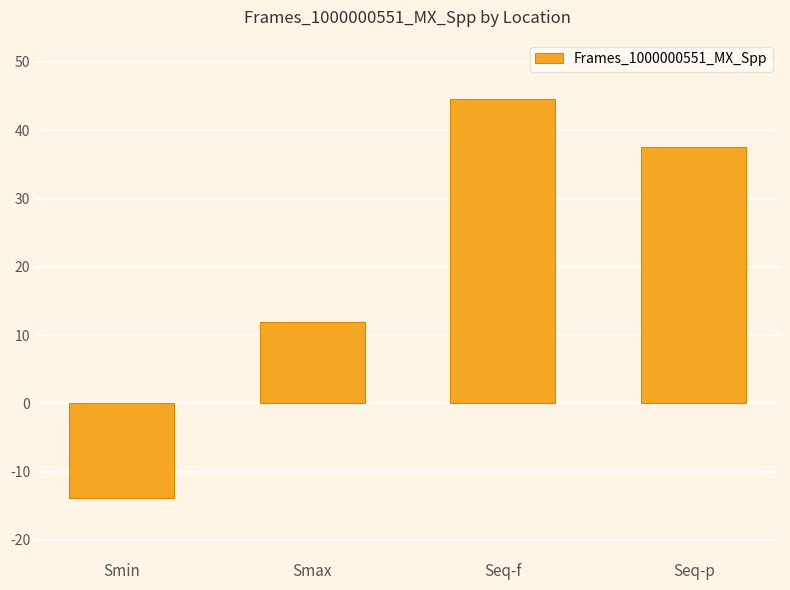

What is the average value?

20.0